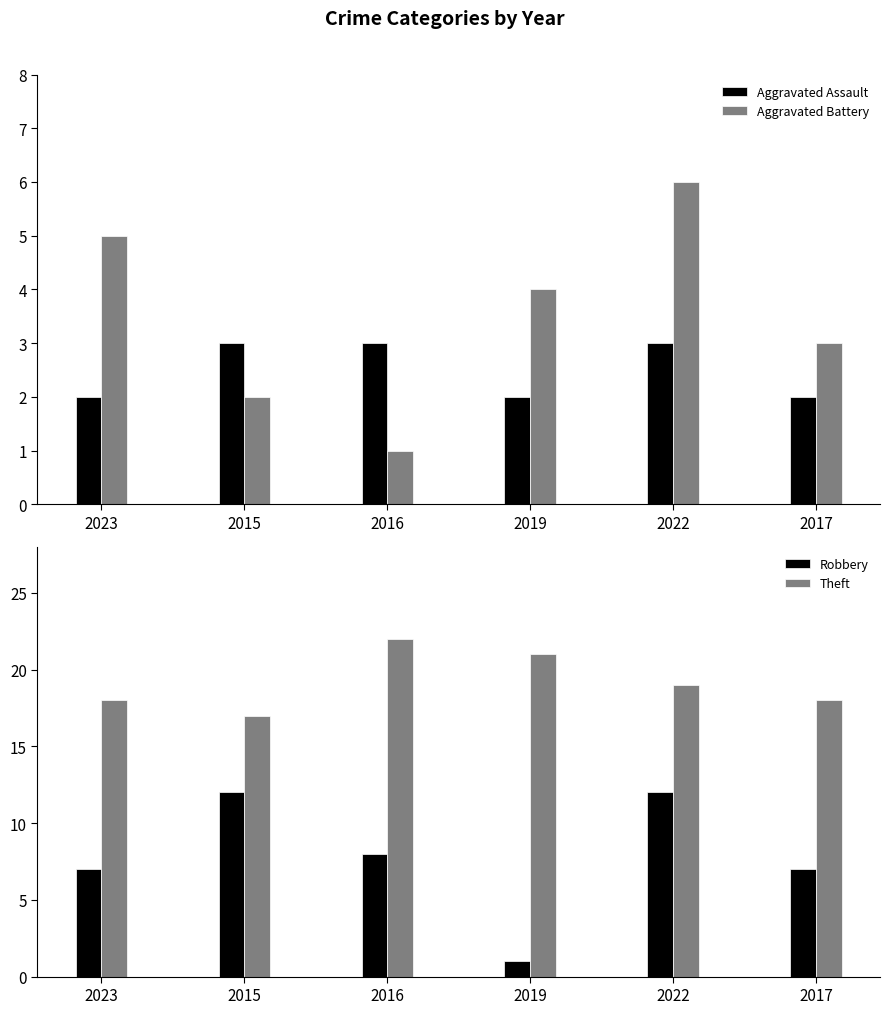

What is the value of the Robbery bar at the 5th from the left?

12